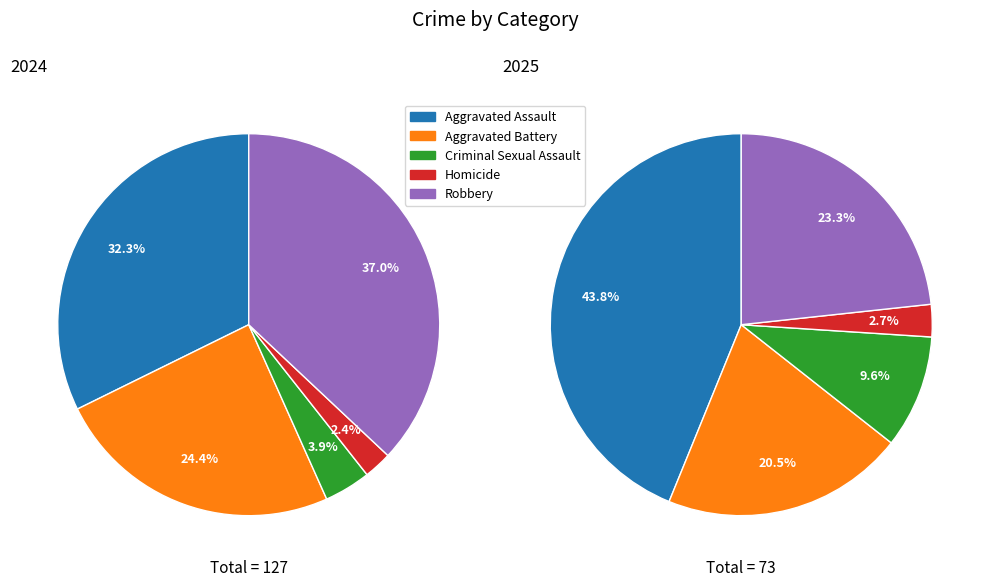

Rank the series at Aggravated Assault from highest to lowest value.

2024, 2025